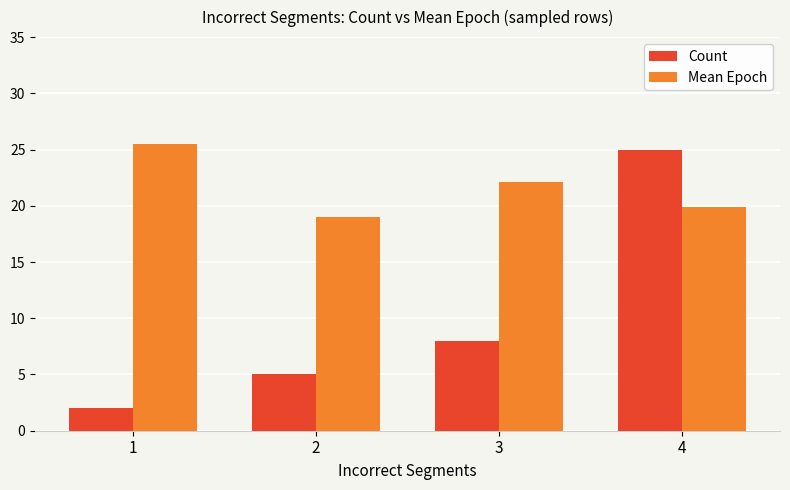

What is the value of the Mean Epoch bar at the 2nd from the left?

19.0